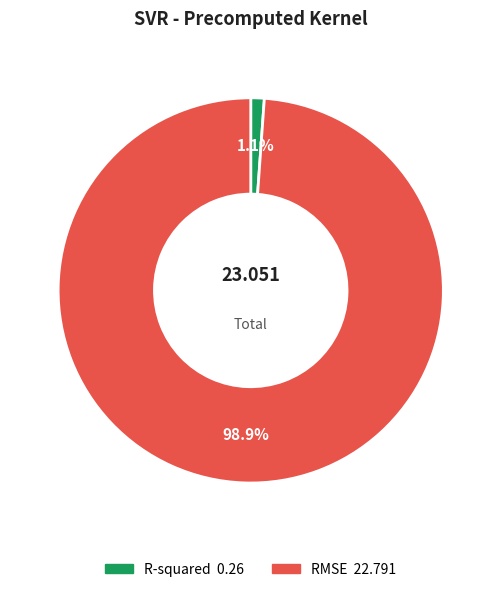

Is RMSE the majority of the pie?

Yes